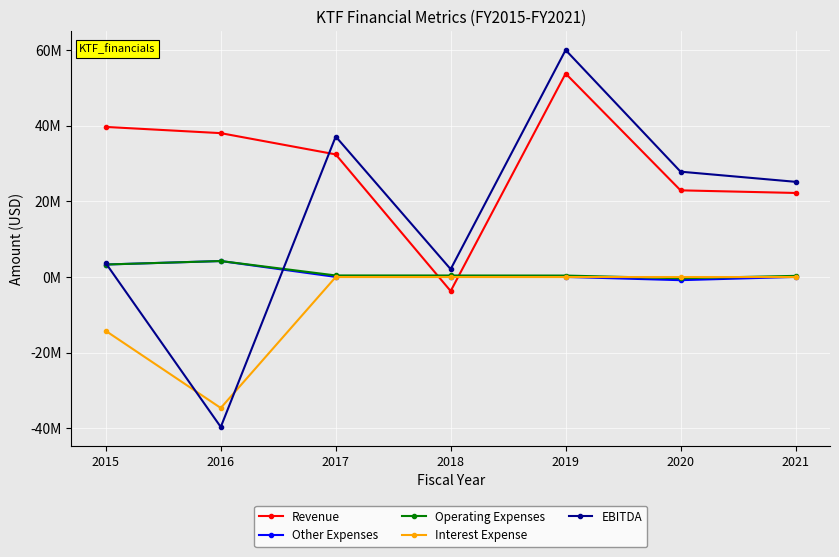

What are all the series names shown in the legend?

Revenue, Other Expenses, Operating Expenses, Interest Expense, EBITDA